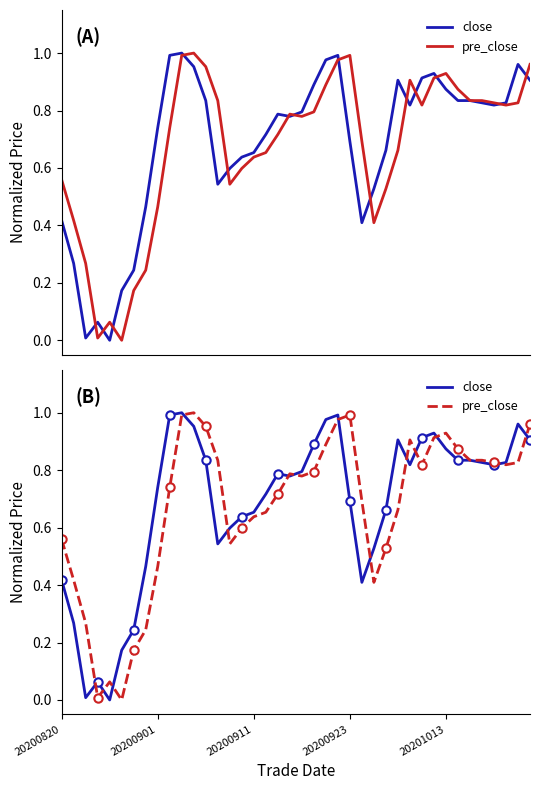

How many series are shown in this chart?

2